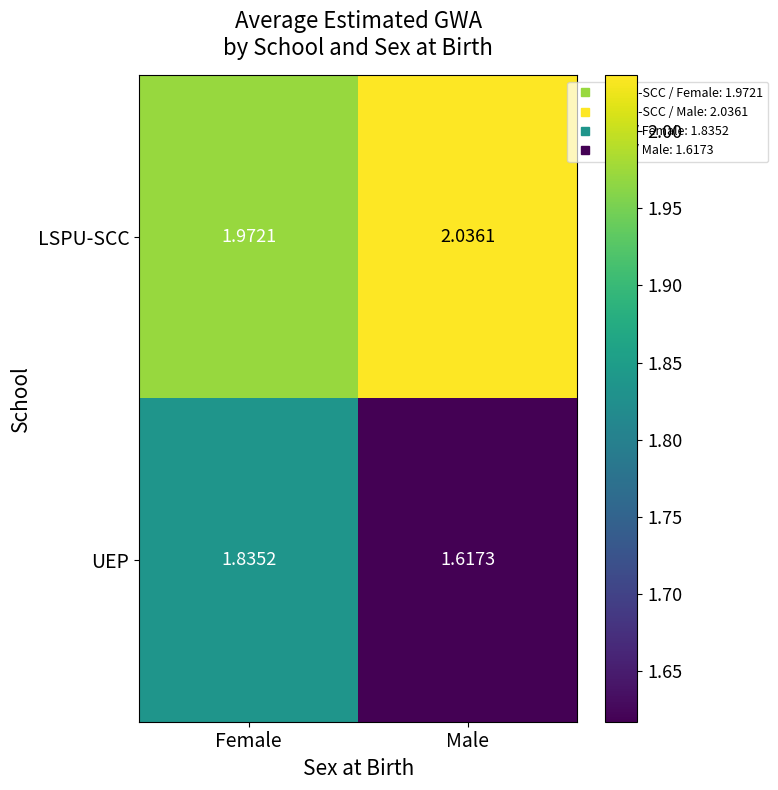

Which series changed the most between Female and Male?

UEP